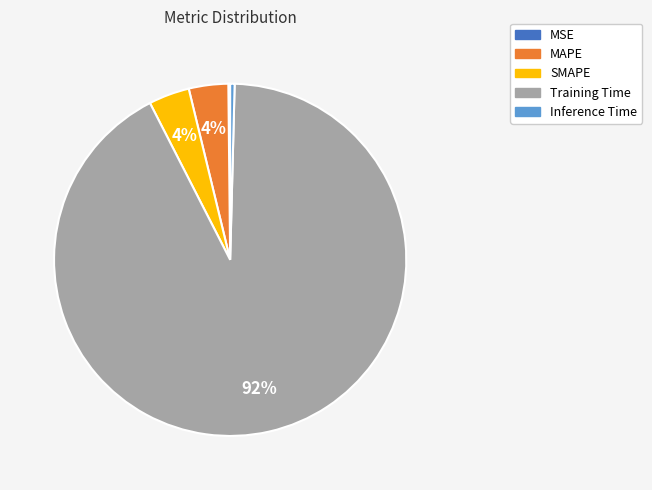

The Training Time slice represents 77% of the pie. True or false?

False